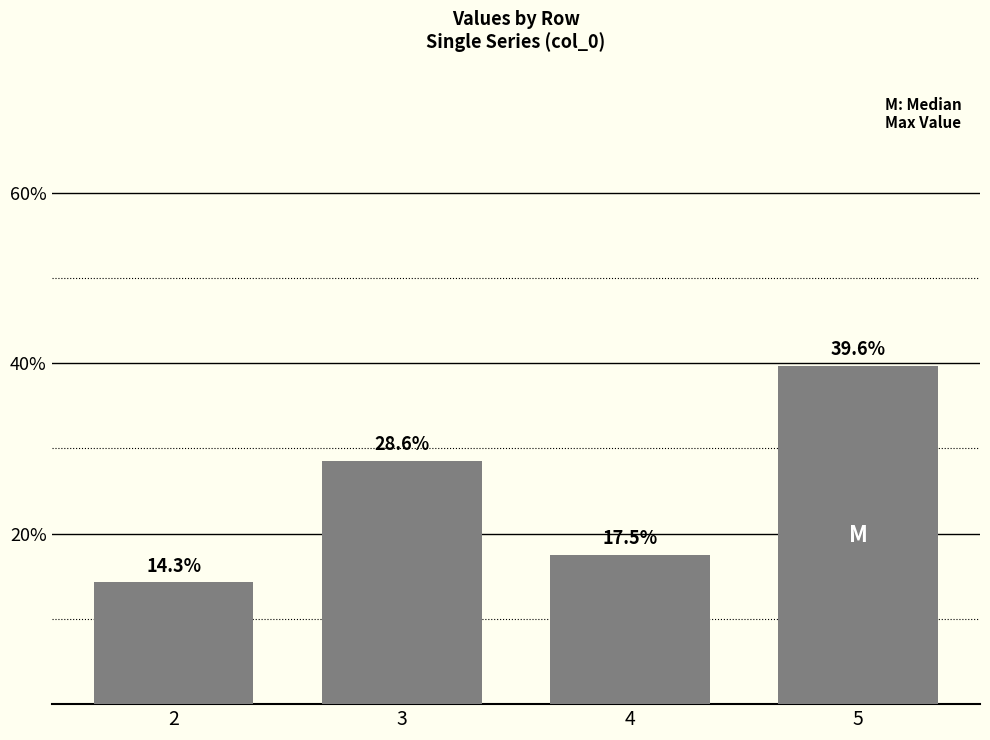

How many data points are less than 28?

2